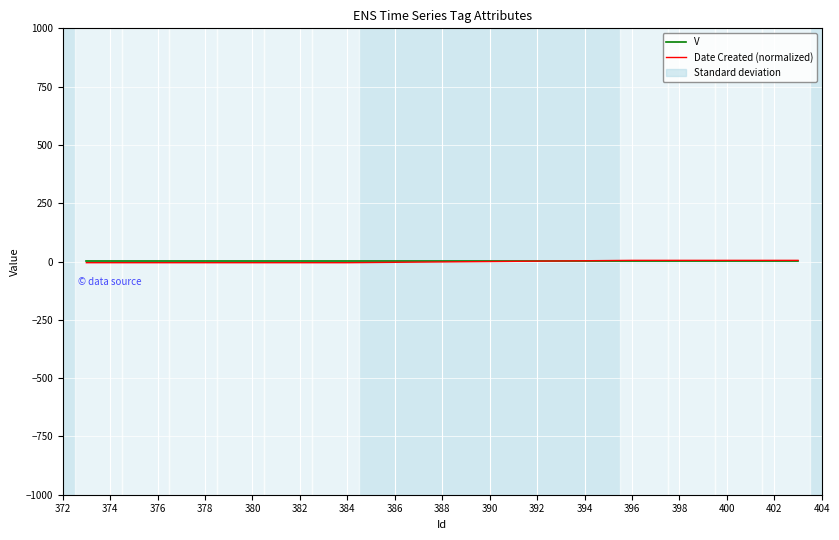

Where do Date Created (normalized) and V first cross each other?

384 and 396